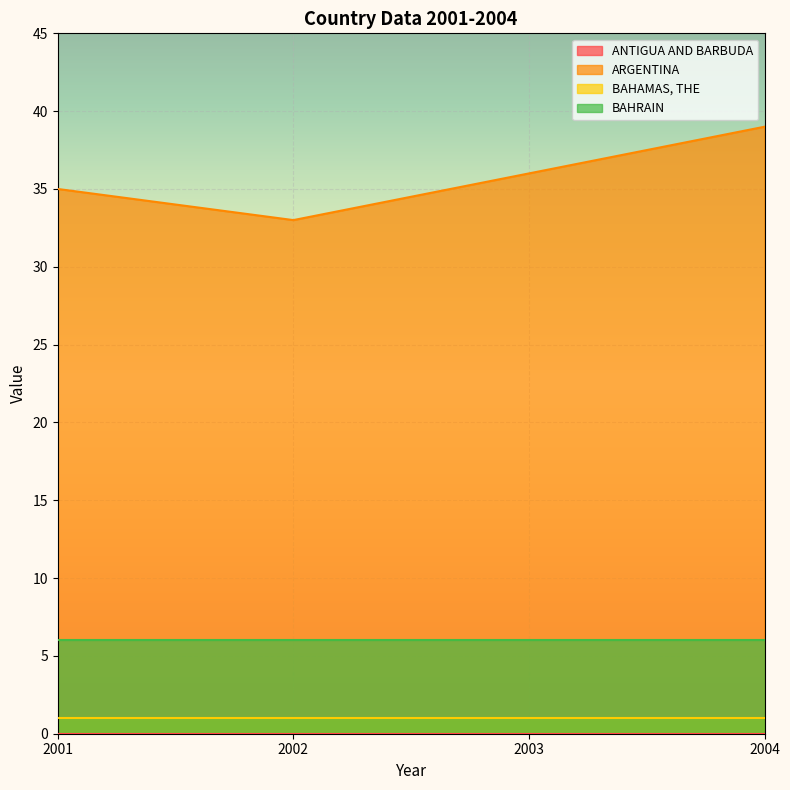

How many distinct data groups are displayed?

4